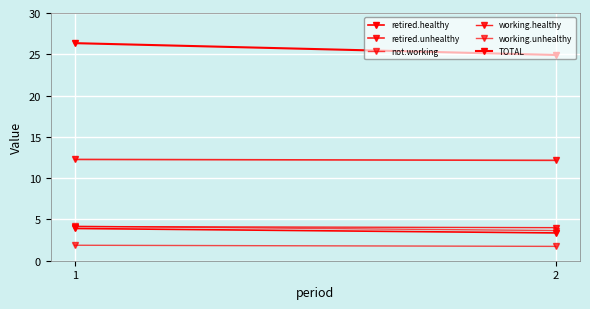

What is the smallest value displayed?

1.7